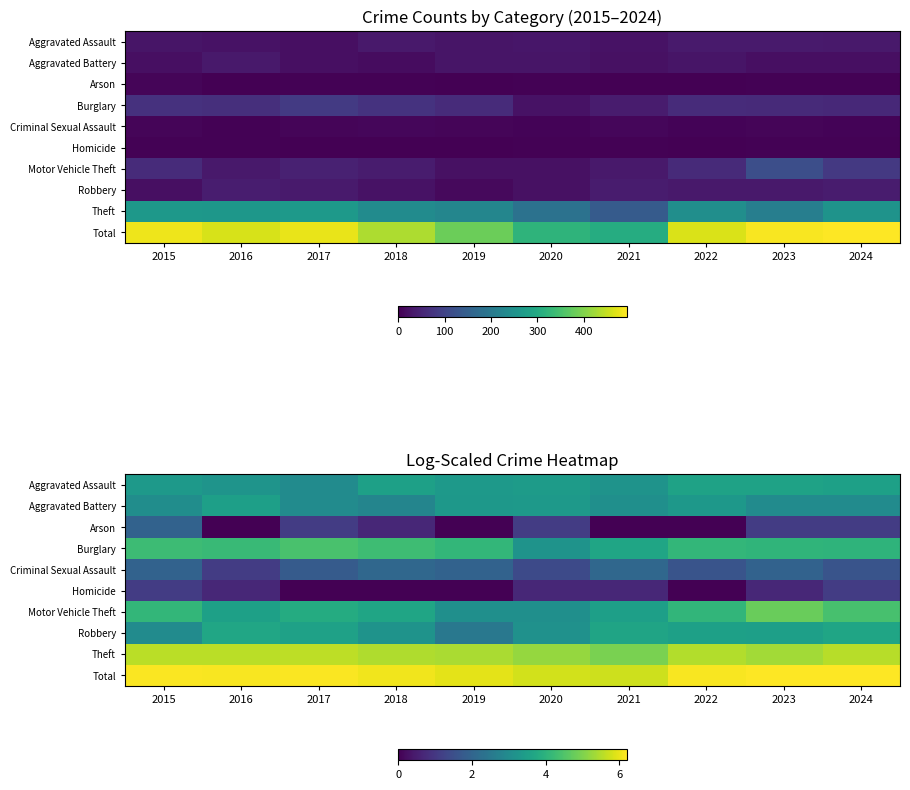

What is the difference between the second highest and minimum values in the Arson series?

1.1